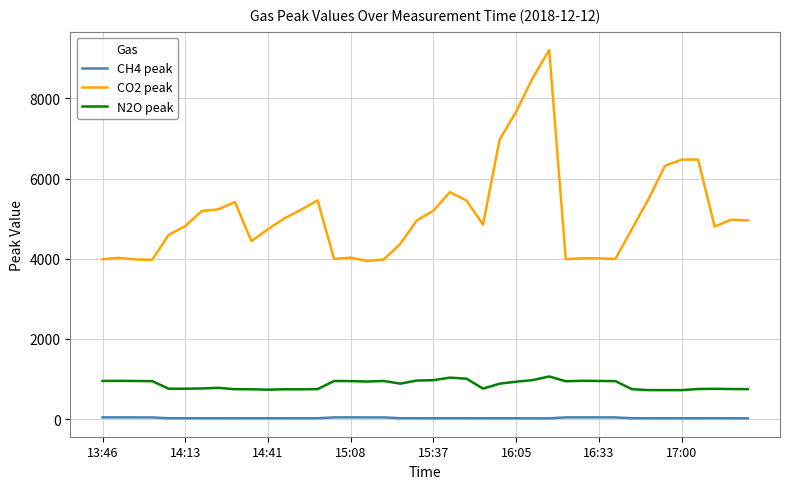

What is the average value of the CO2 peak series?

5127.0